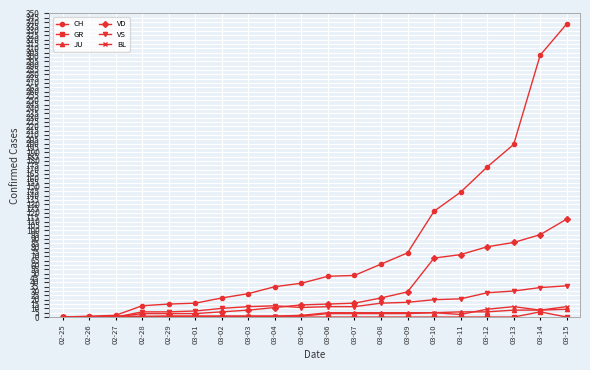

The VD series shows 166 at 03-15. True or false?

False